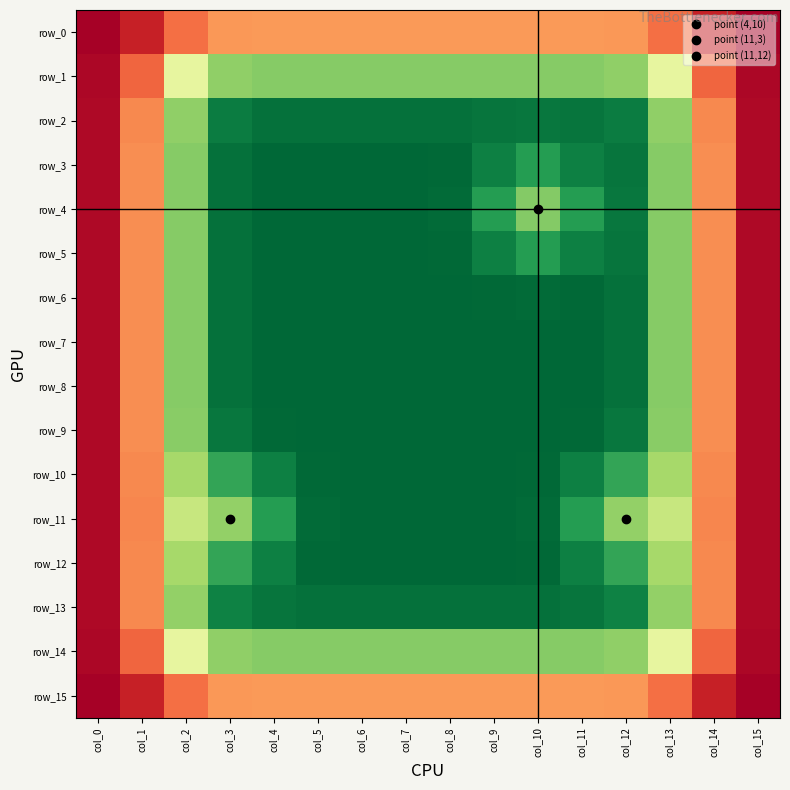

How many positive values does the row_5 series have?

14